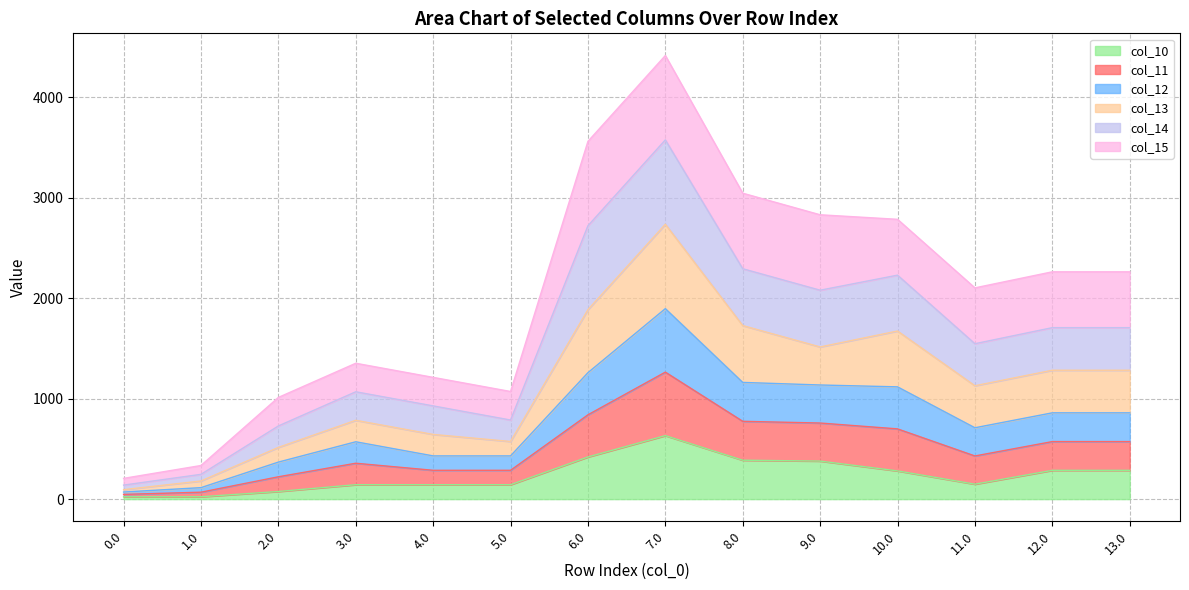

Is it true that col_12 equals 379.7 at 12.0?

False